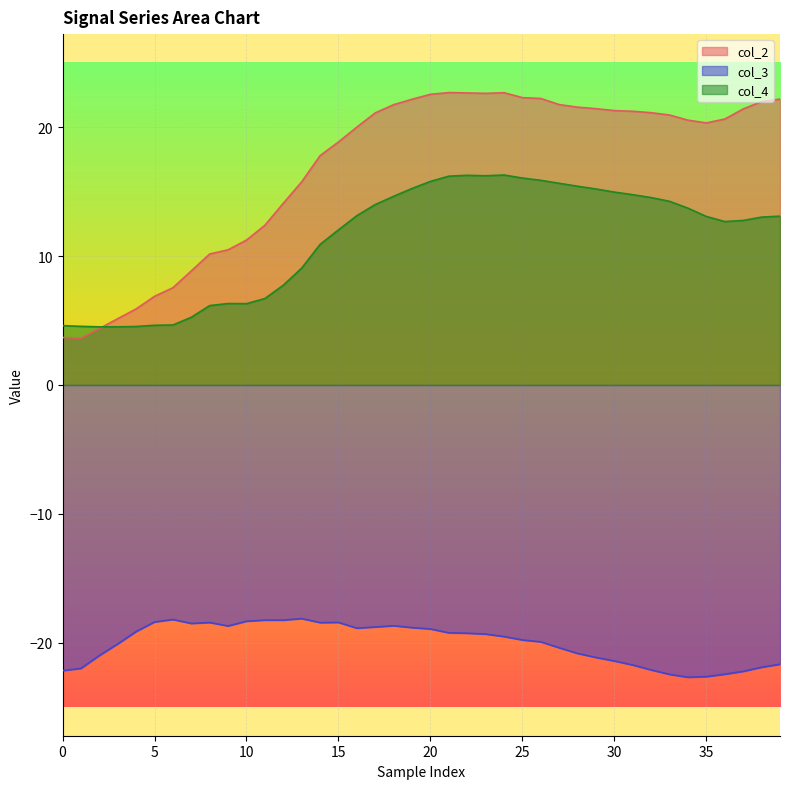

What is the label of the 25th point from the left?

24